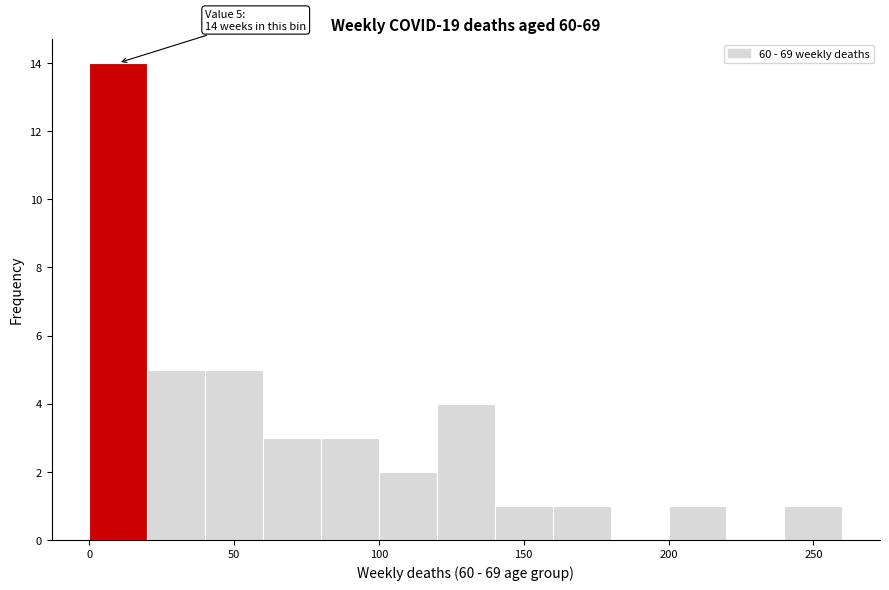

Which range on the x-axis has the tallest bar?

0 to 20